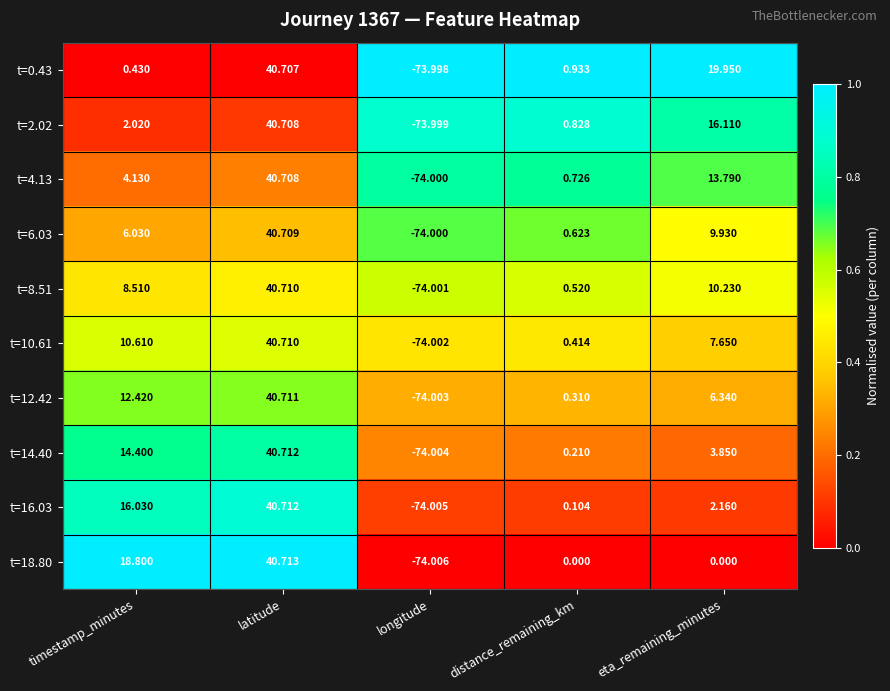

Where does the t=18.80 series first go above 0?

timestamp_minutes